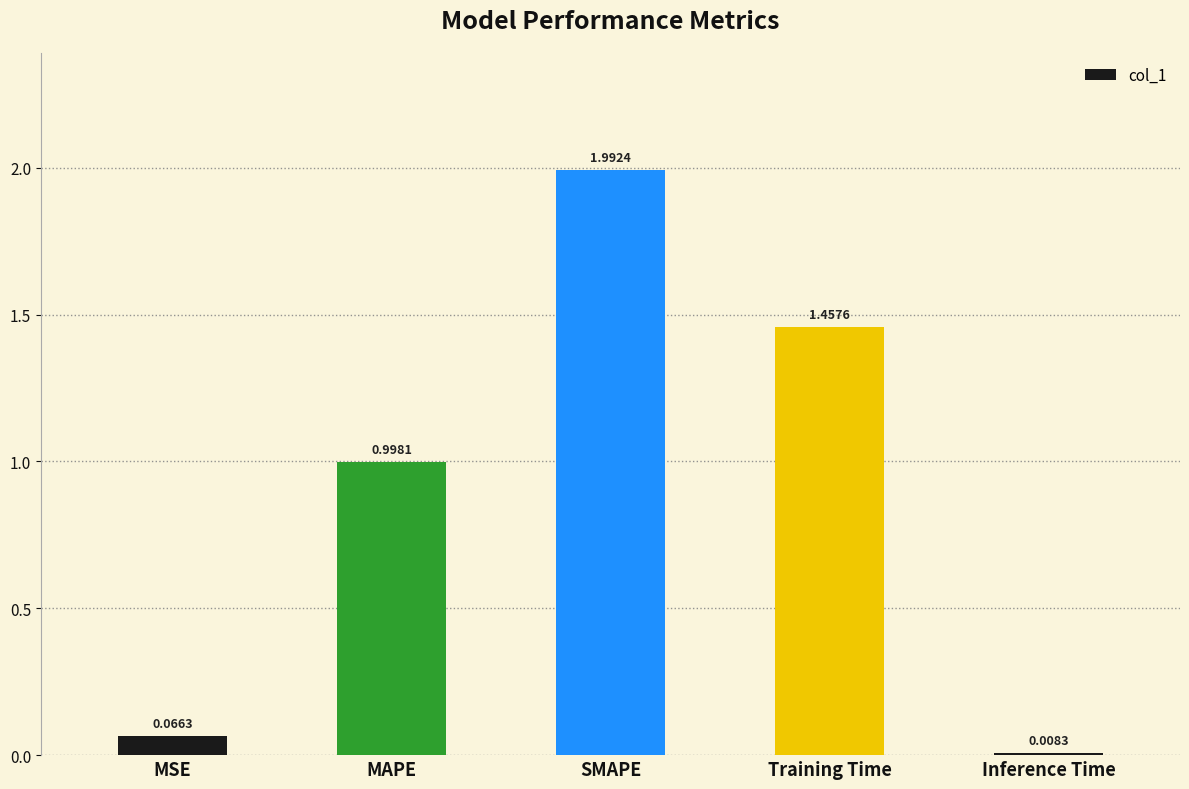

Are the bars horizontal?

No